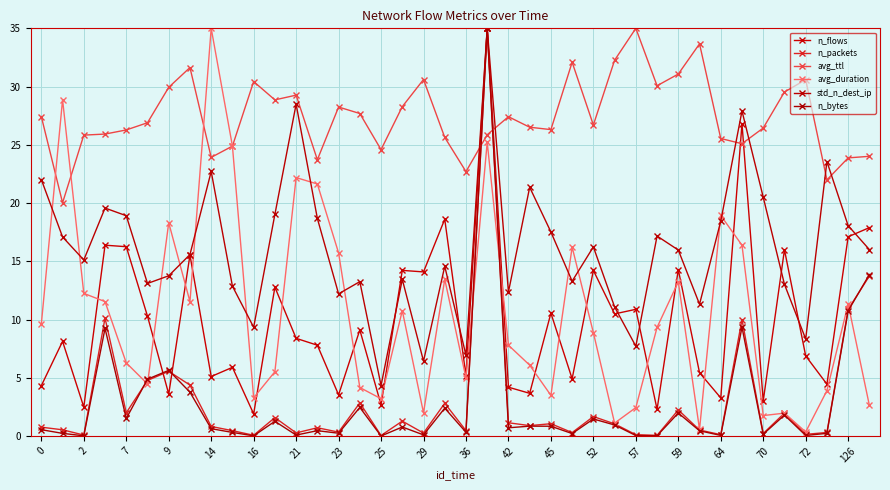

Which category has the highest value in the n_flows series?

21